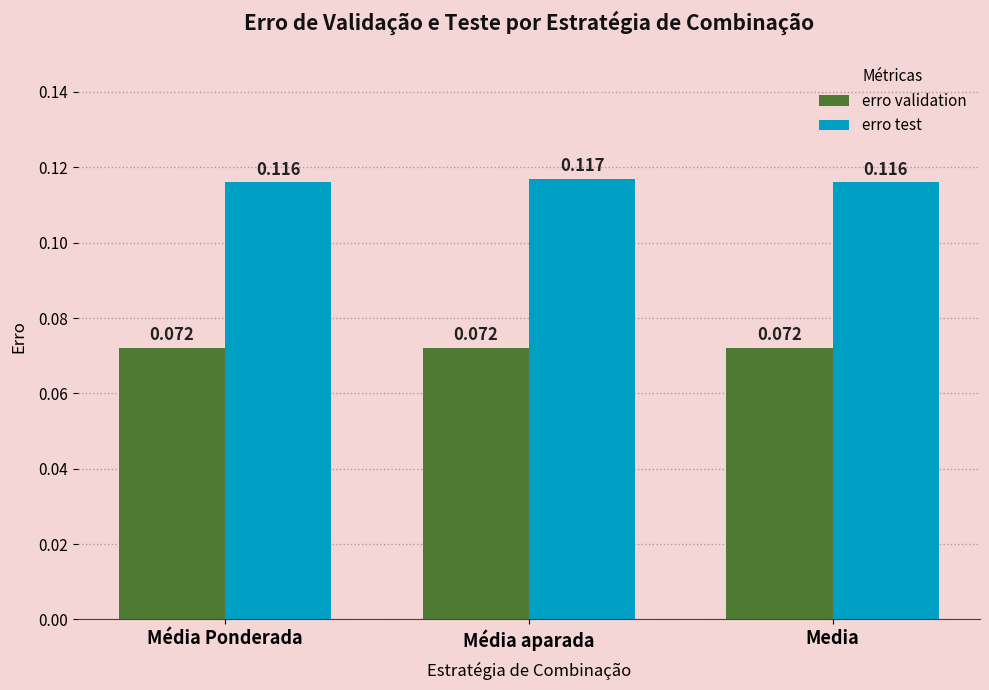

Which category has the highest value in the erro test series?

Média aparada